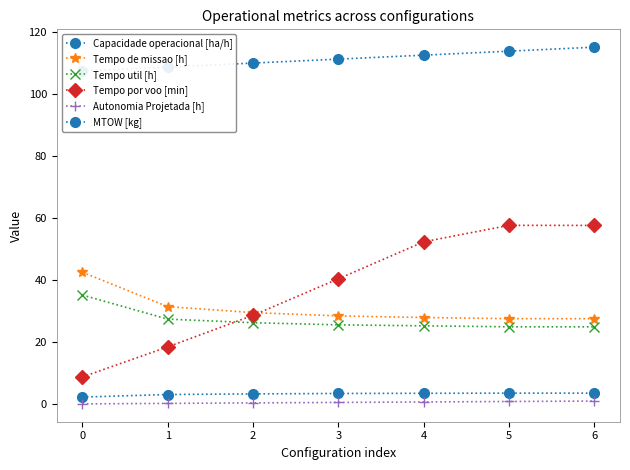

What is the value of the Capacidade operacional [ha/h] point at the 1st from the left?

2.3